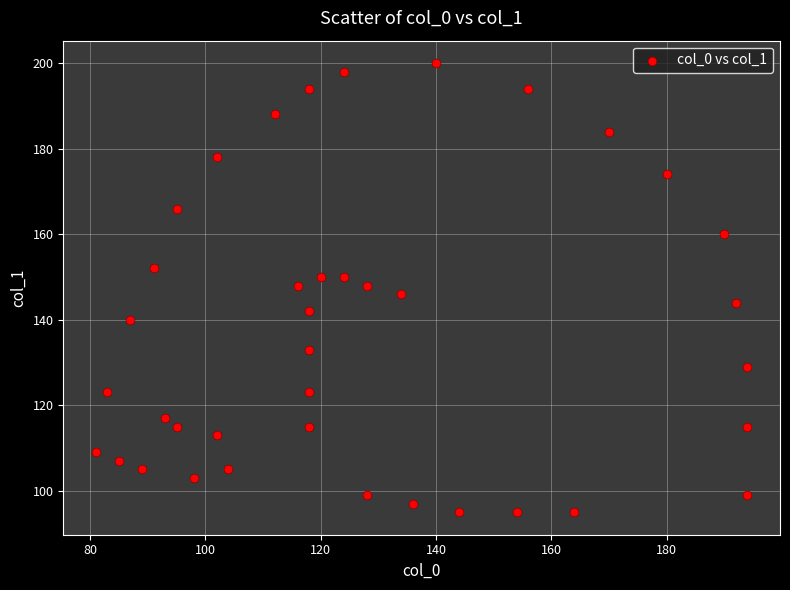

What is the range of Y values (max minus min)?

105